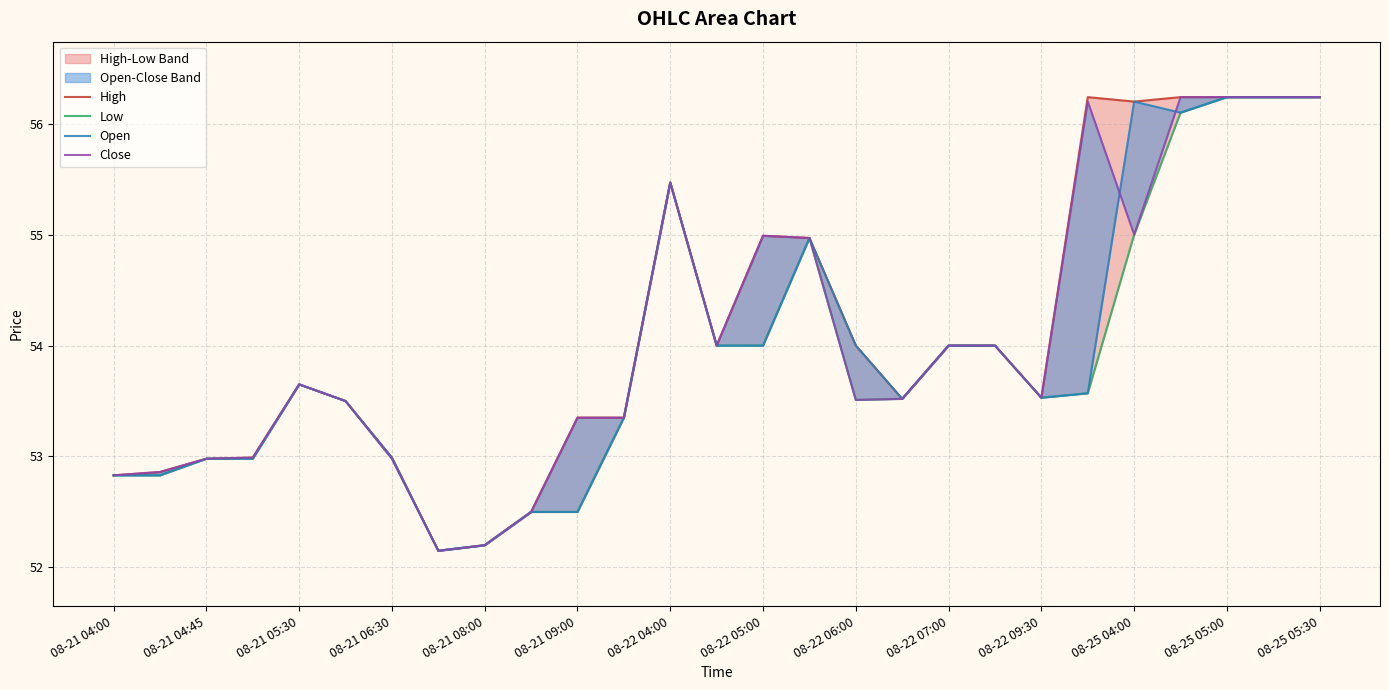

How many interior local peaks does the Open series have?

4